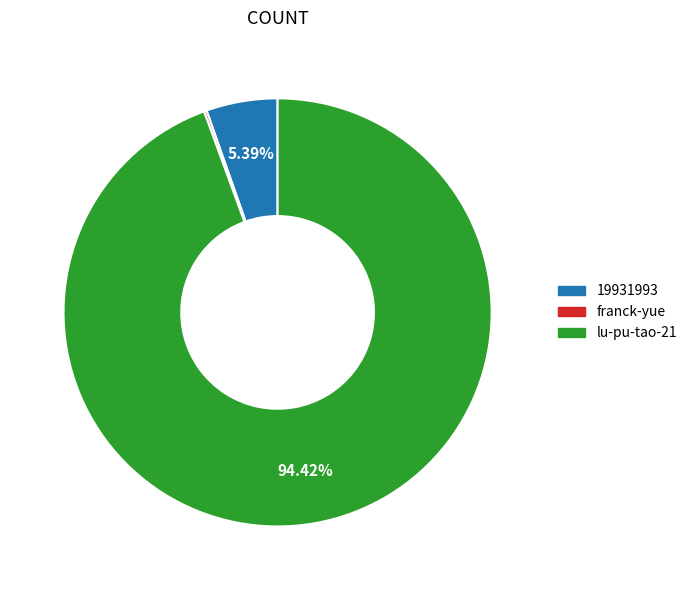

Approximately how many times larger is the value at lu-pu-tao-21 compared to 19931993?

17.5